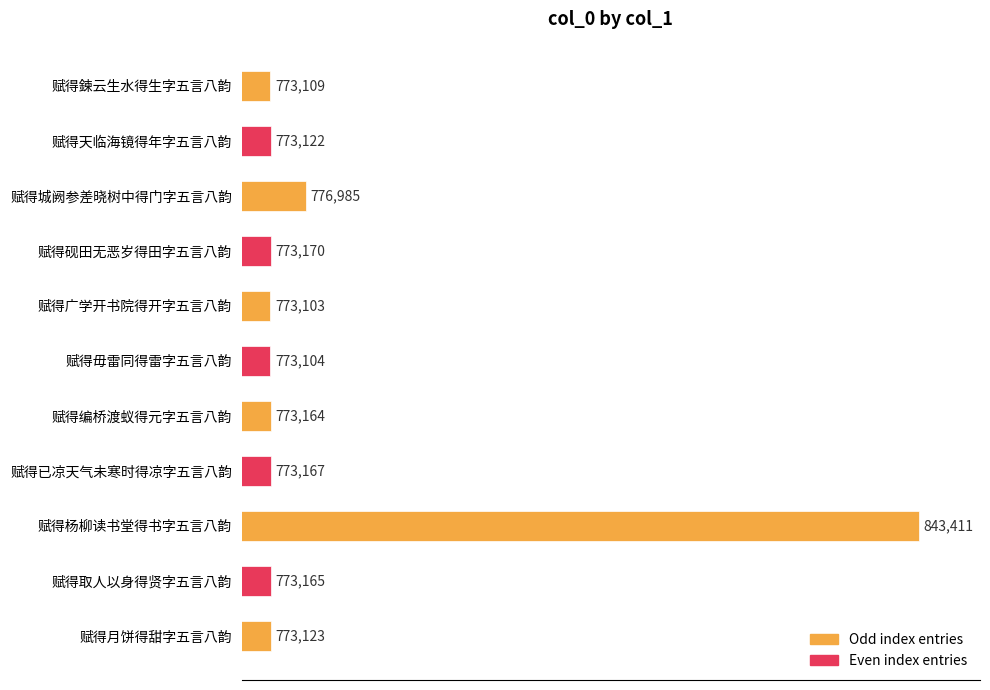

What is the smallest value displayed?

773103